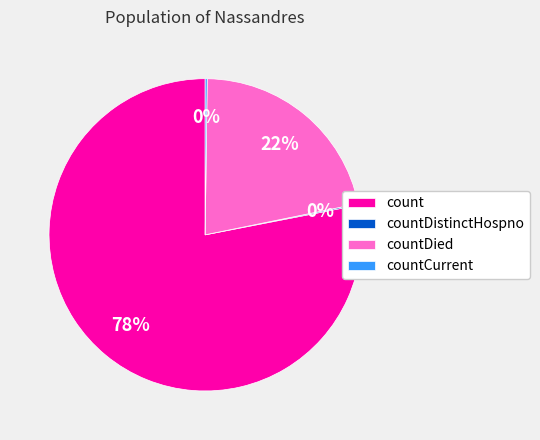

To the nearest percent, what is the average slice percentage?

25%